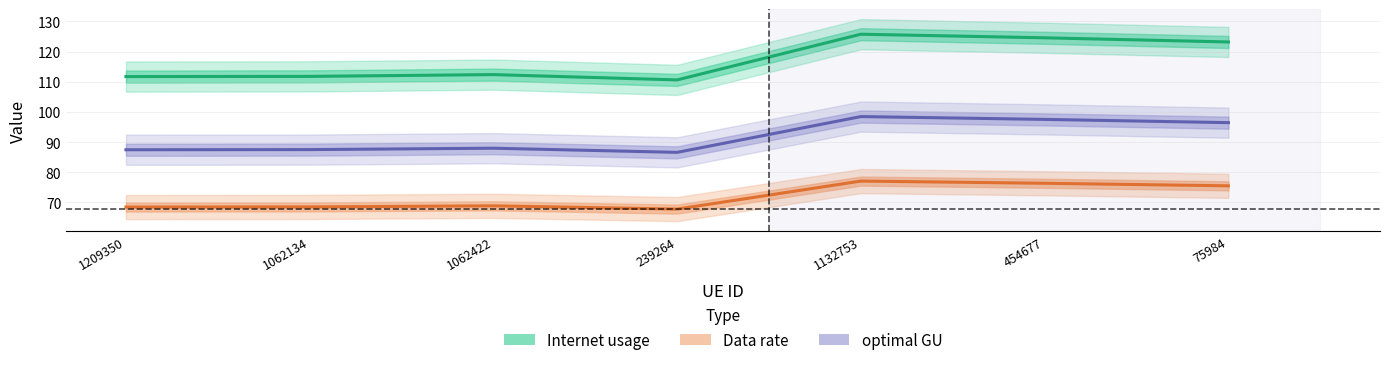

Reading left to right, extract all data points from this chart.

Internet usage: 1209350=111.7	1062134=111.8	1062422=112.4	239264=110.6	1132753=125.7	454677=124.5	75984=123.2
Data rate: 1209350=68.5	1062134=68.5	1062422=68.9	239264=67.8	1132753=77.1	454677=76.4	75984=75.5
optimal GU: 1209350=87.5	1062134=87.5	1062422=88.0	239264=86.6	1132753=98.5	454677=97.5	75984=96.4